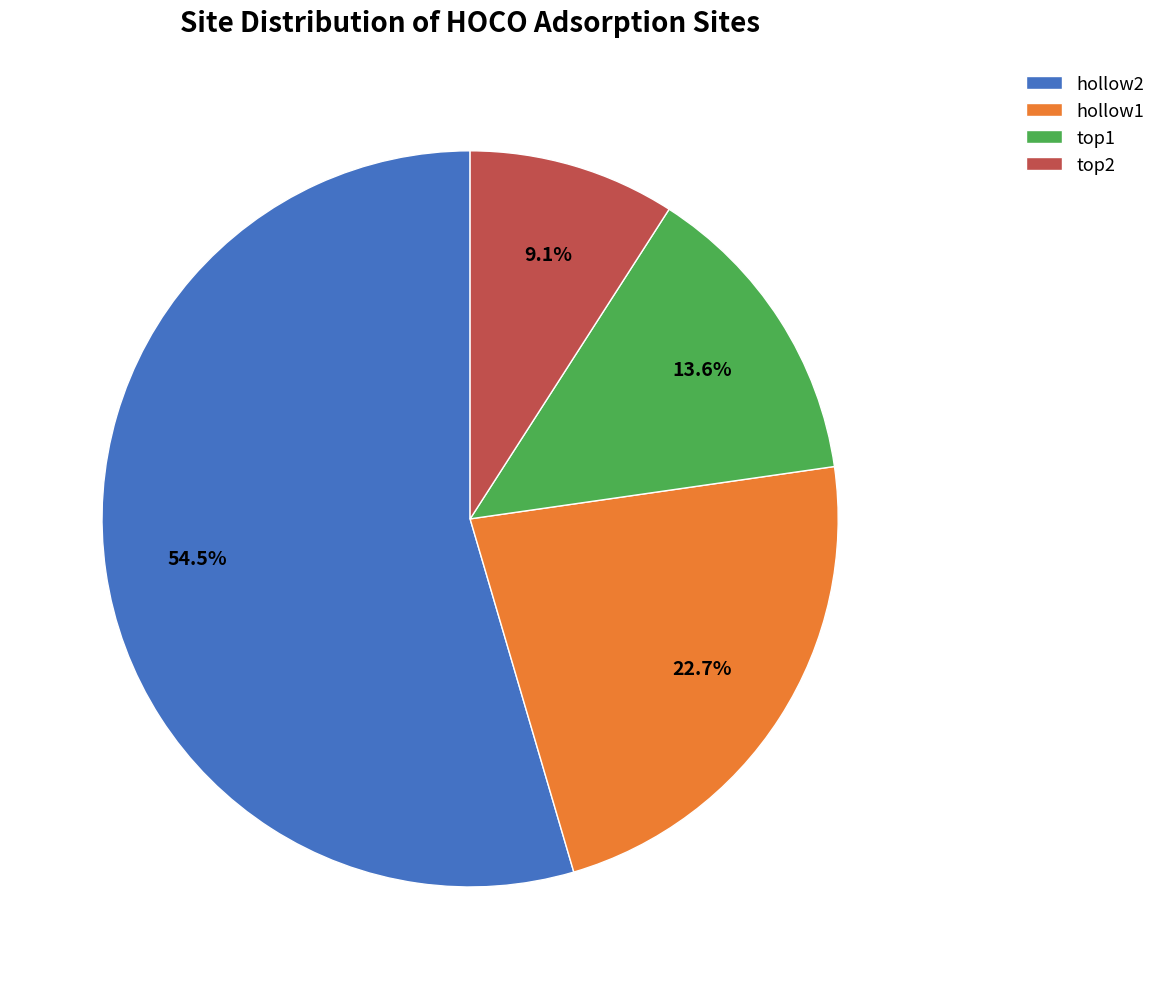

True or false: hollow2 accounts for 49% of the total.

False